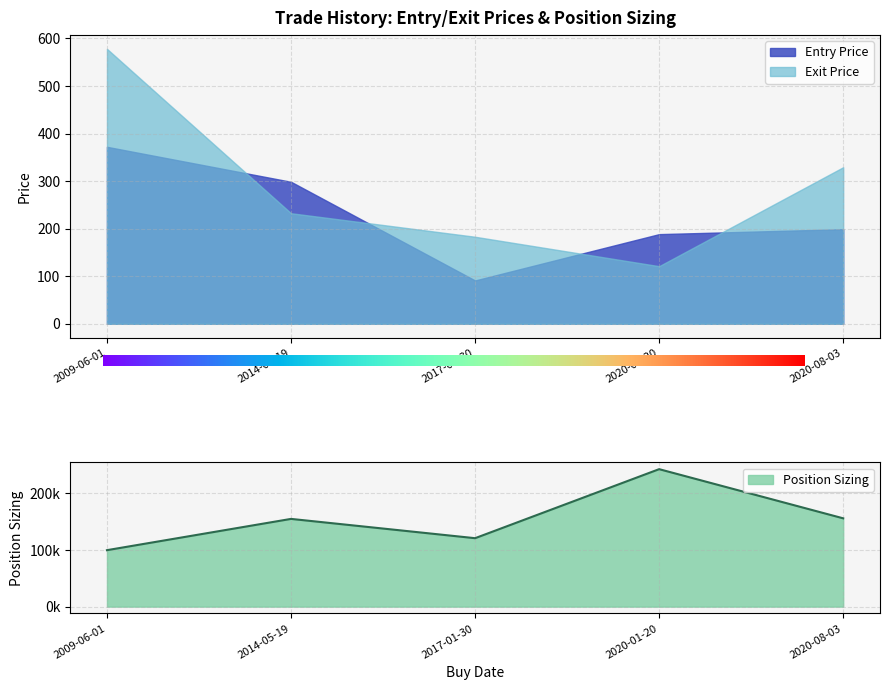

True or false: Entry Price has a value of 199.0 at 2020-08-03.

True